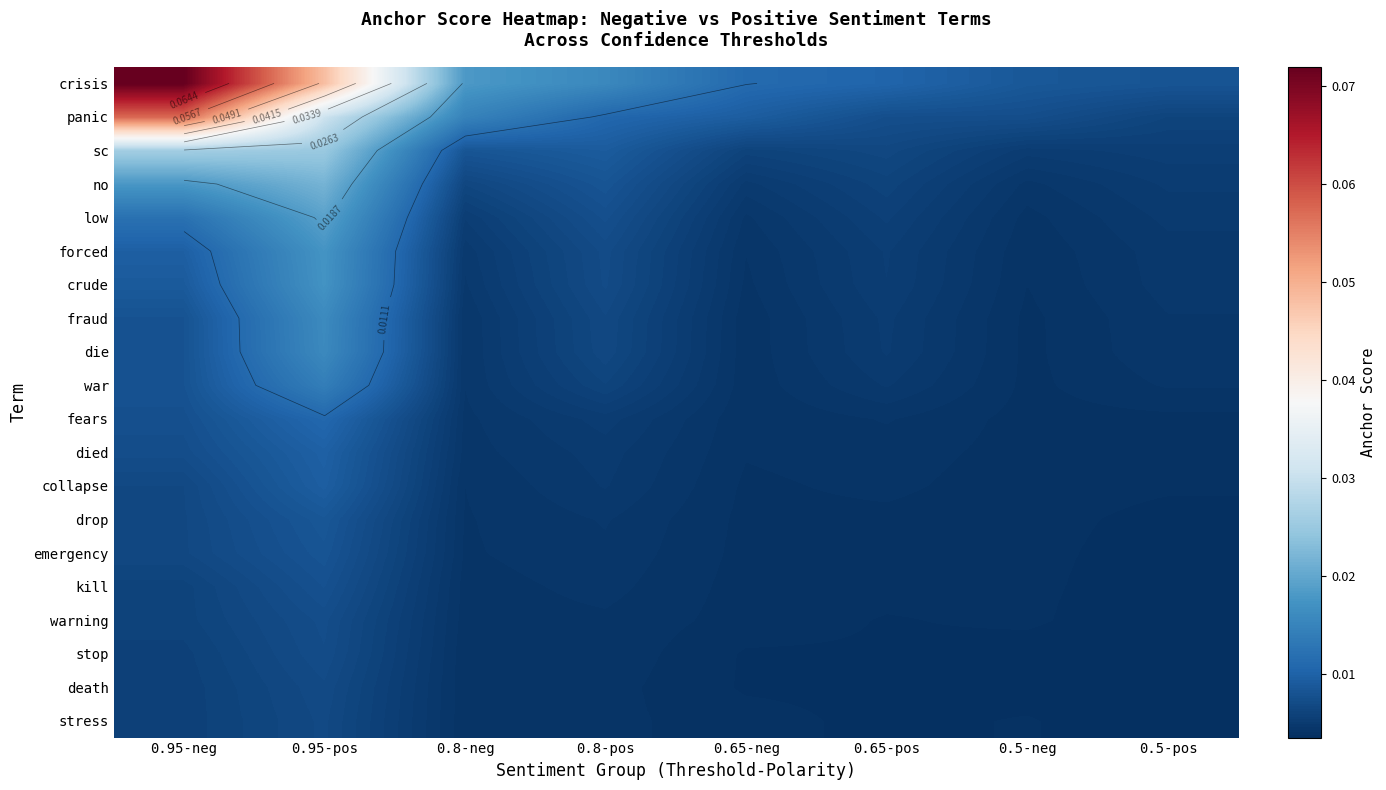

List the series in order of their peak value, lowest first.

stress, death, stop, warning, kill, emergency, drop, collapse, died, fears, war, die, fraud, crude, forced, low, no, sc, panic, crisis